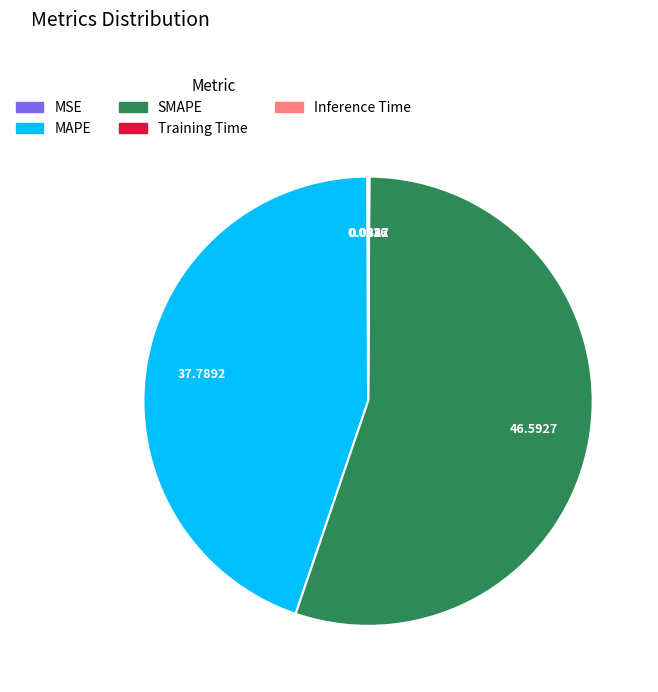

The SMAPE slice represents 55% of the pie. True or false?

True